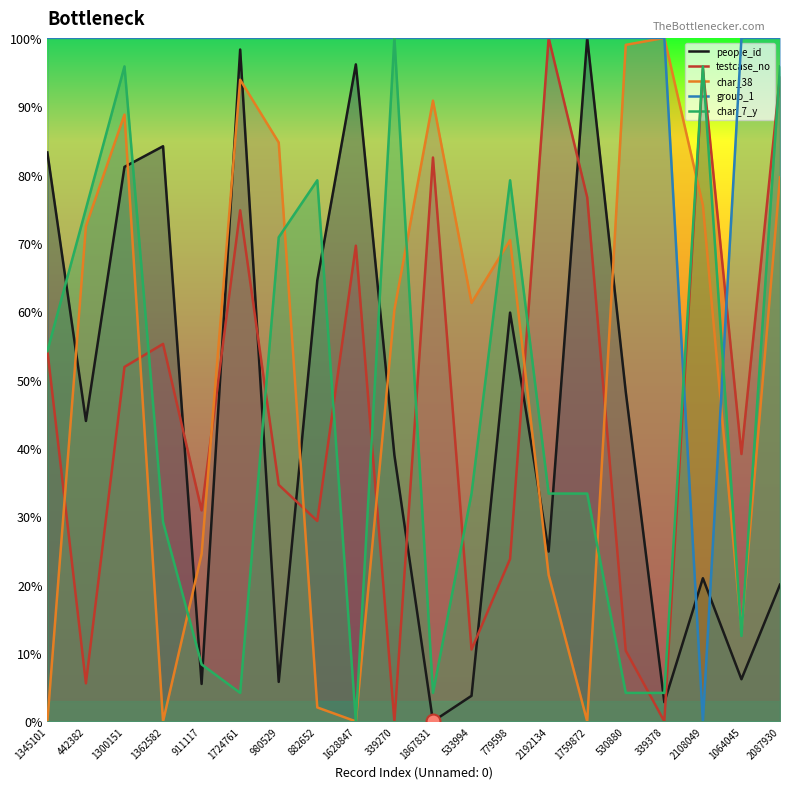

Which series reaches the minimum Y coordinate?

people_id